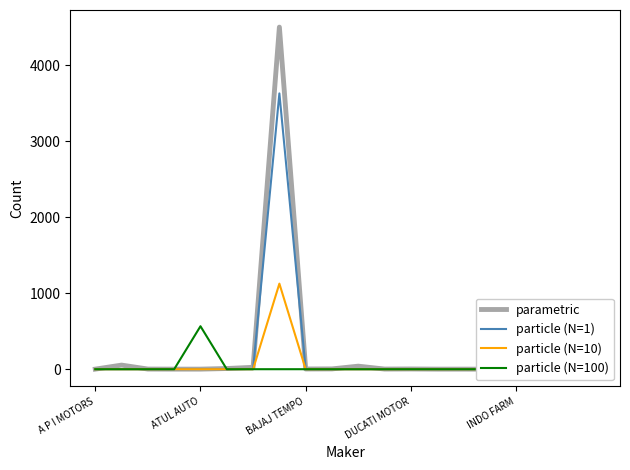

How many positive values does the parametric series have?

19